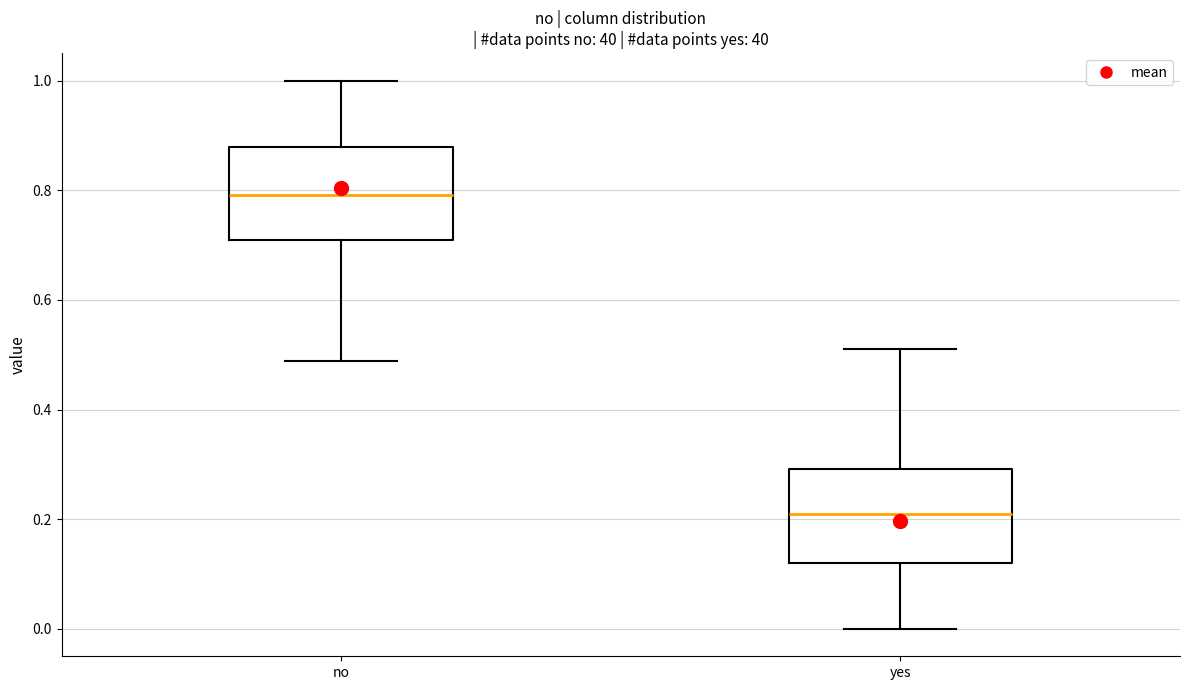

Where does the upper whisker of the box for yes end on the y-axis? The values are not printed on the chart, so give them approximately, as read against the axis.

0.52